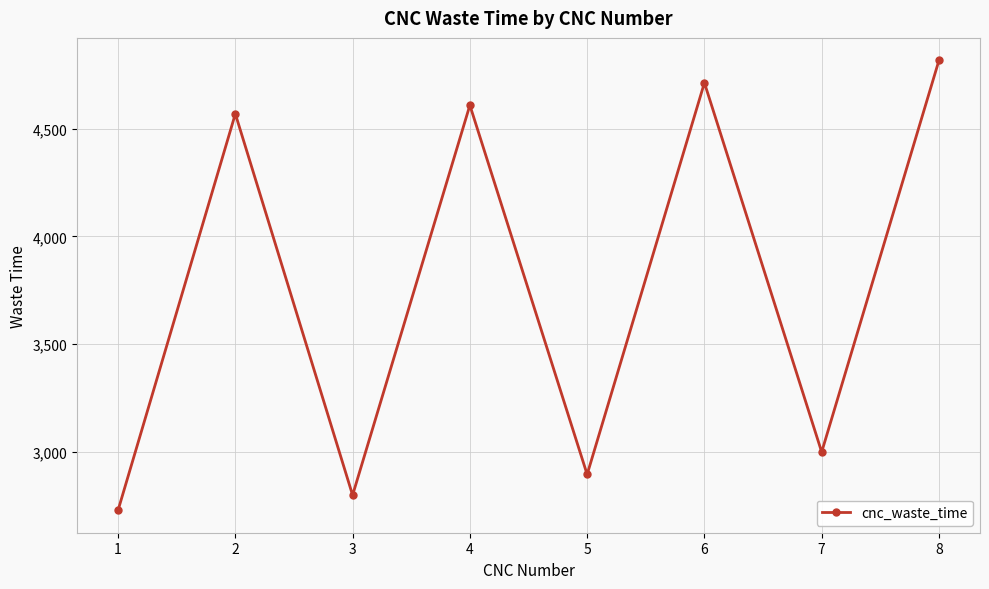

List the labels in order of value, largest first.

8, 6, 4, 2, 7, 5, 3, 1